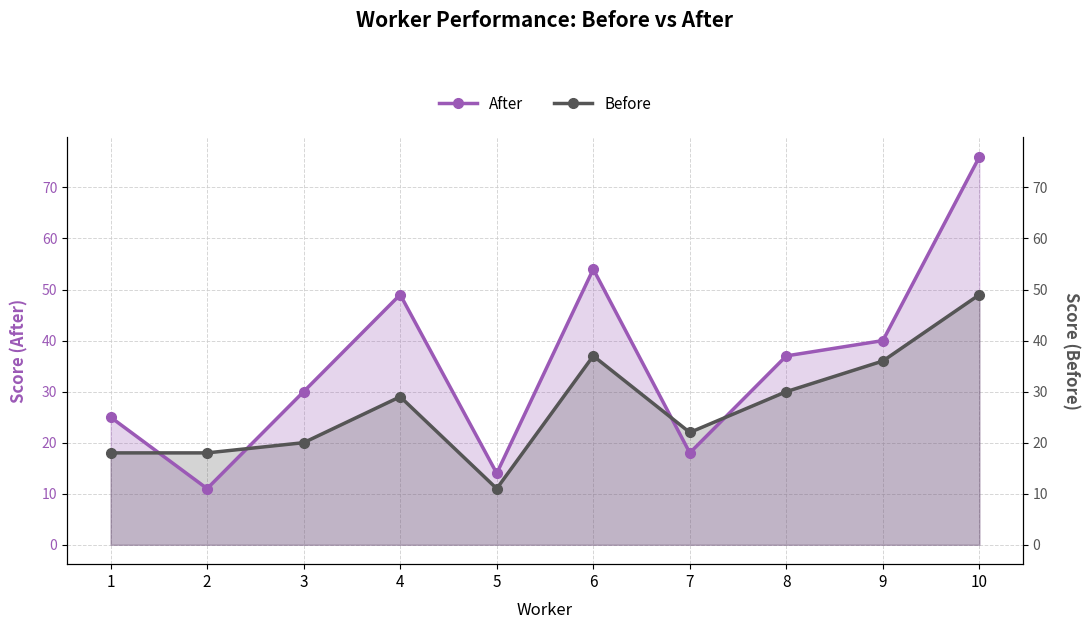

What are all the series names shown in the legend?

After, Before